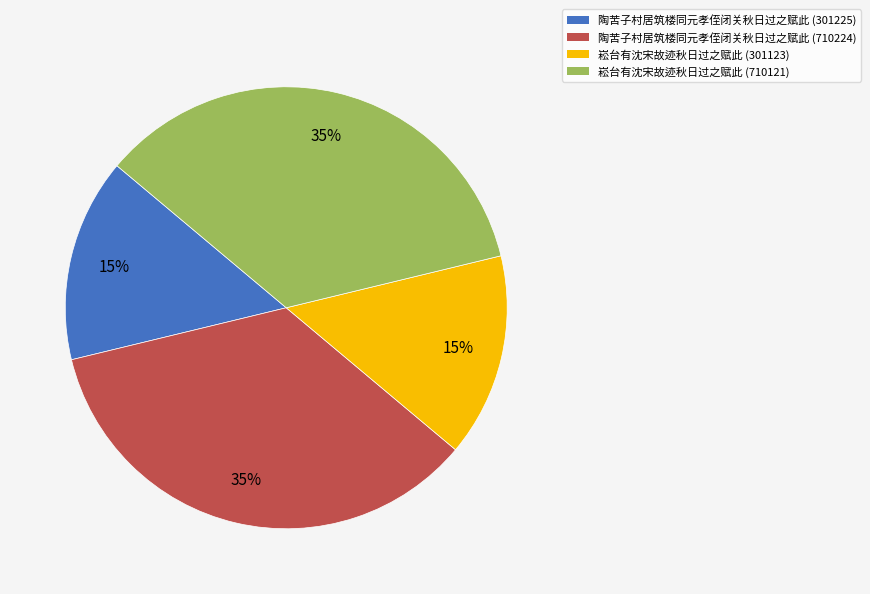

To the nearest percent, what portion does 崧台有沈宋故迹秋日过之赋此 (710121) represent?

35%